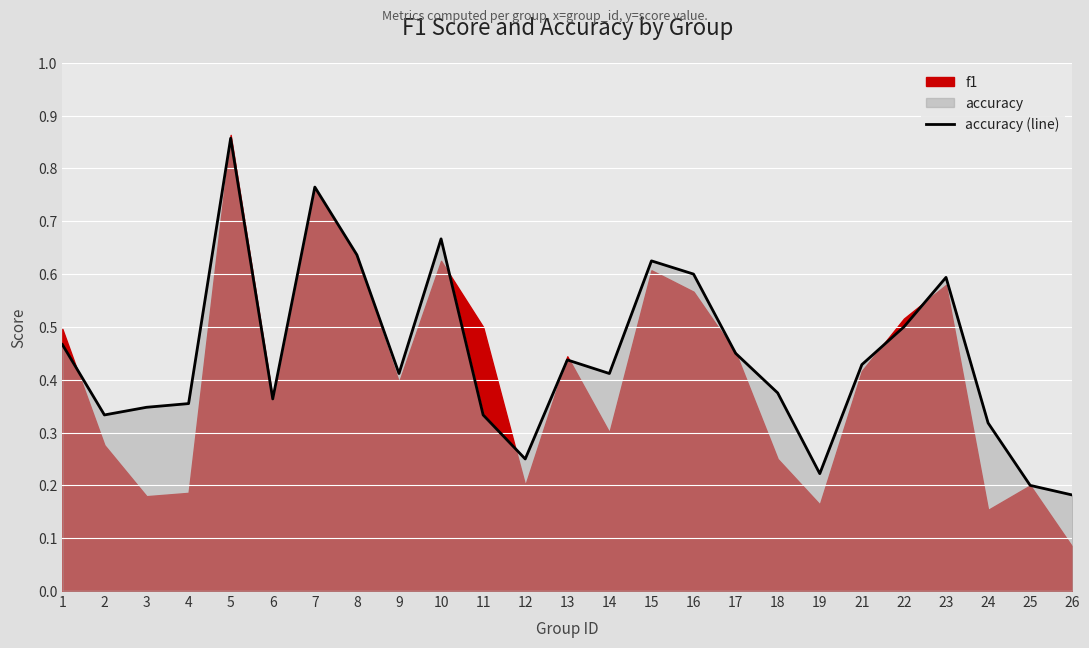

At which category does the chart reach its minimum across all series?

26